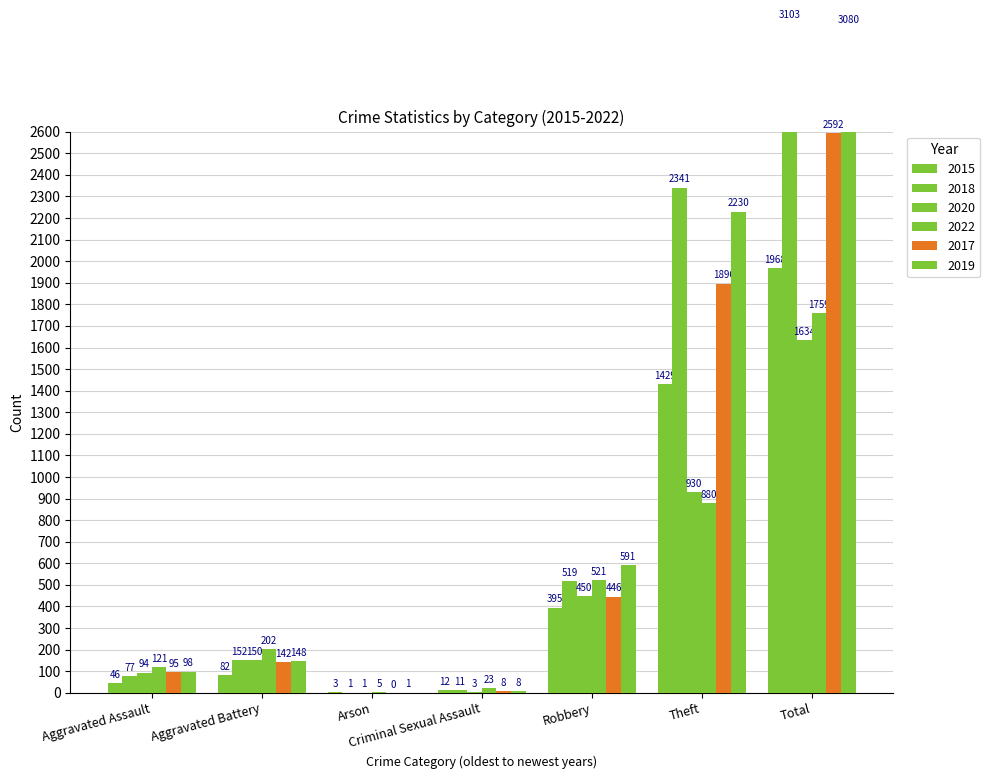

Rank the categories by 2015 value from lowest to highest.

Arson, Criminal Sexual Assault, Aggravated Assault, Aggravated Battery, Robbery, Theft, Total